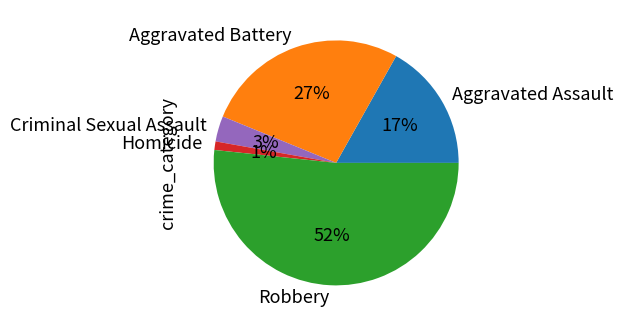

Is the sum of Homicide and Aggravated Assault greater than half?

No